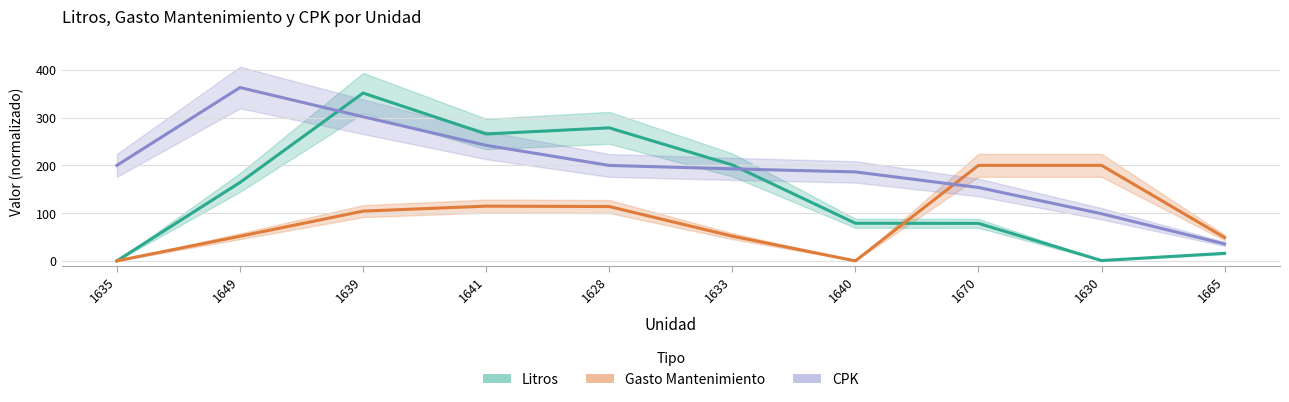

Where is the first local maximum for CPK?

1649